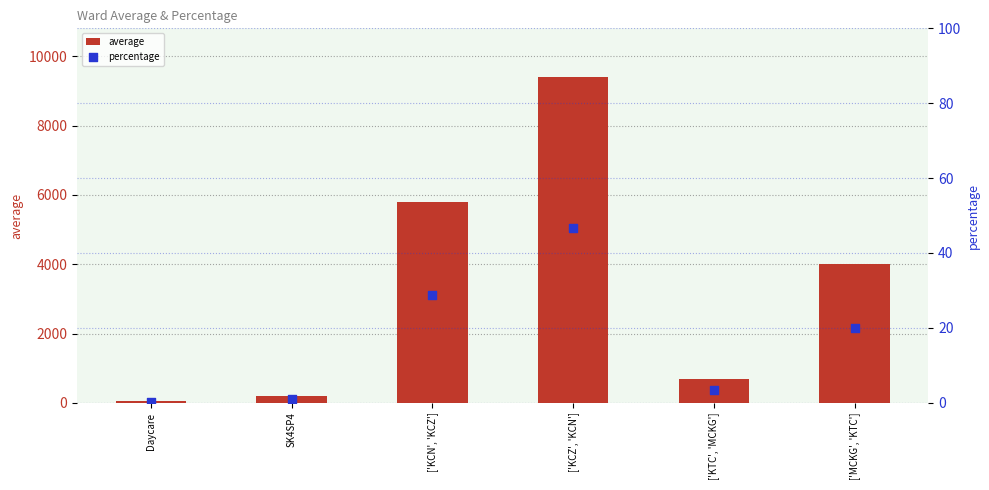

Which series has the widest spread of Y values?

average